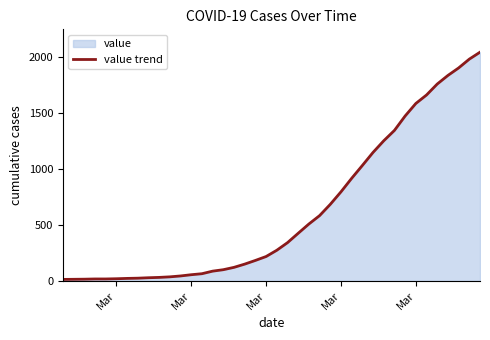

Reading left to right, transcribe all the data shown in this chart.

13	14	15	17	17	19	22	24	28	31	36	44	55	64	87	100	121	150	183	218	274	342	426	509	584	685	797	918	1033	1150	1254	1347	1476	1588	1664	1762	1839	1906	1985	2047